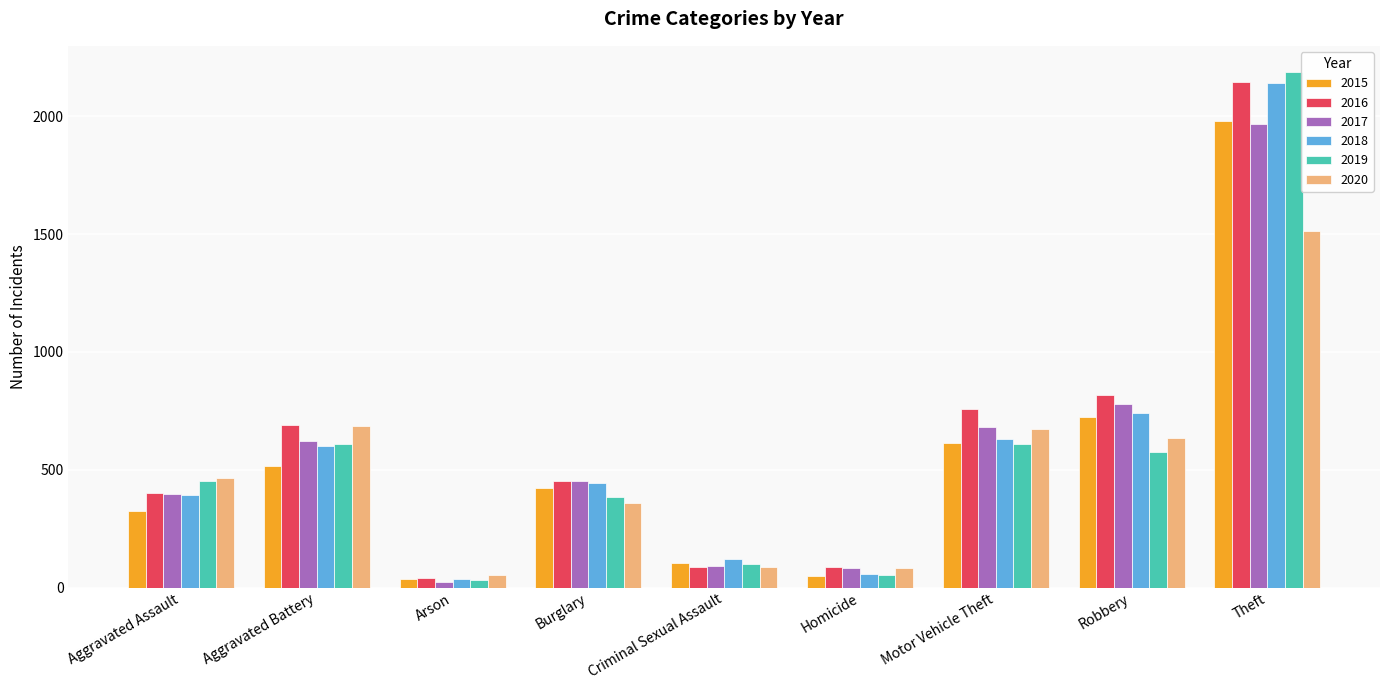

At which label does 2019 reach its minimum?

Arson